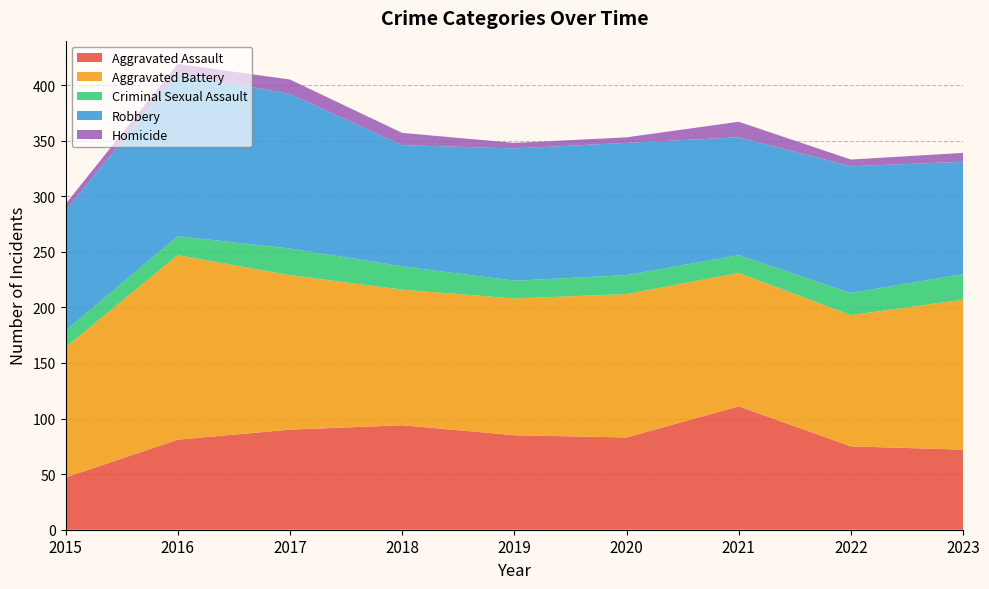

Reading left to right, extract all data points from this chart.

Aggravated Assault: 47	81	90	94	85	83	111	75	72
Aggravated Battery: 117	166	139	122	123	129	120	118	135
Criminal Sexual Assault: 15	17	24	21	16	17	16	20	23
Robbery: 108	146	139	109	119	119	106	114	101
Homicide: 6	9	13	11	5	5	14	6	8